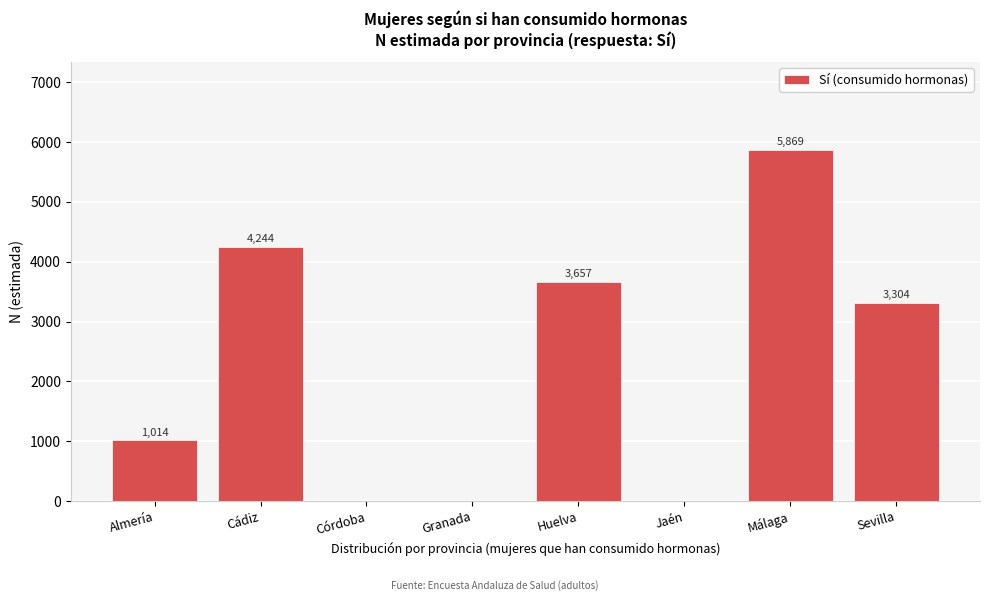

Reading left to right, transcribe all the data shown in this chart.

Almería=1014	Cádiz=4244	Córdoba=0	Granada=0	Huelva=3657	Jaén=0	Málaga=5869	Sevilla=3304